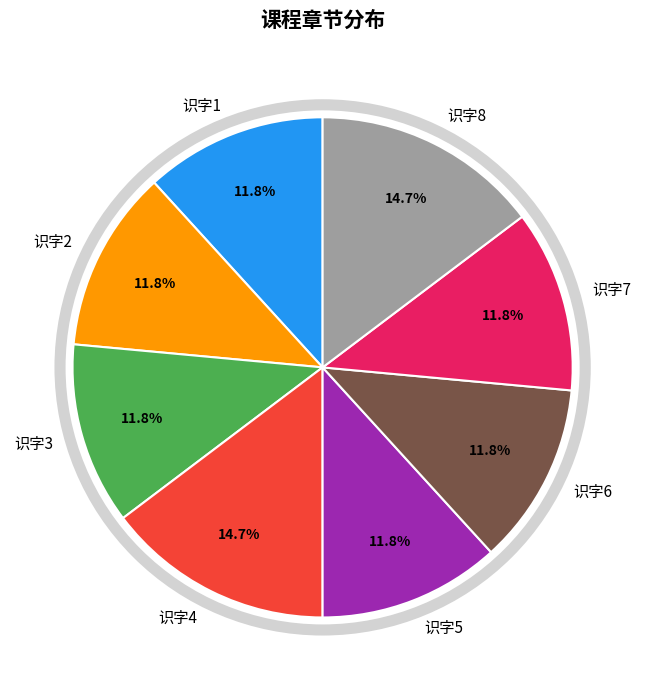

What portion of the pie excludes 识字5?

88.2%